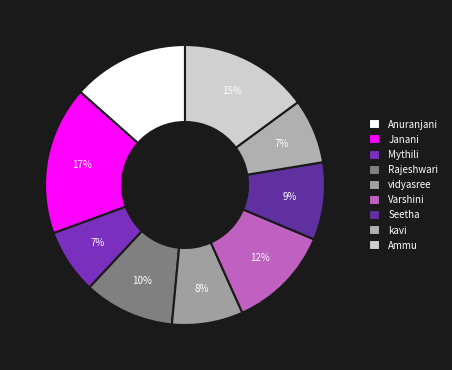

To the nearest percent, what is the difference between the largest and smallest slice percentages?

10%